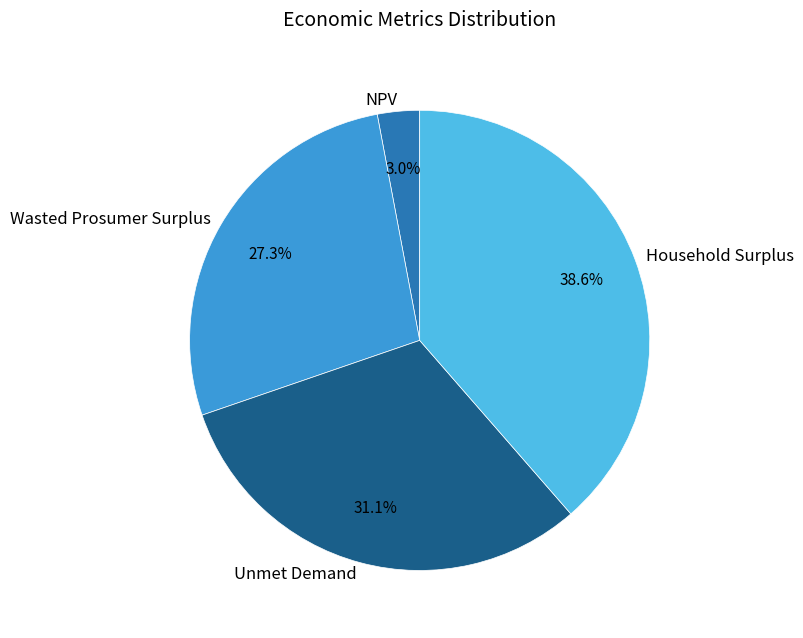

Between Household Surplus and Unmet Demand, which is larger?

Household Surplus